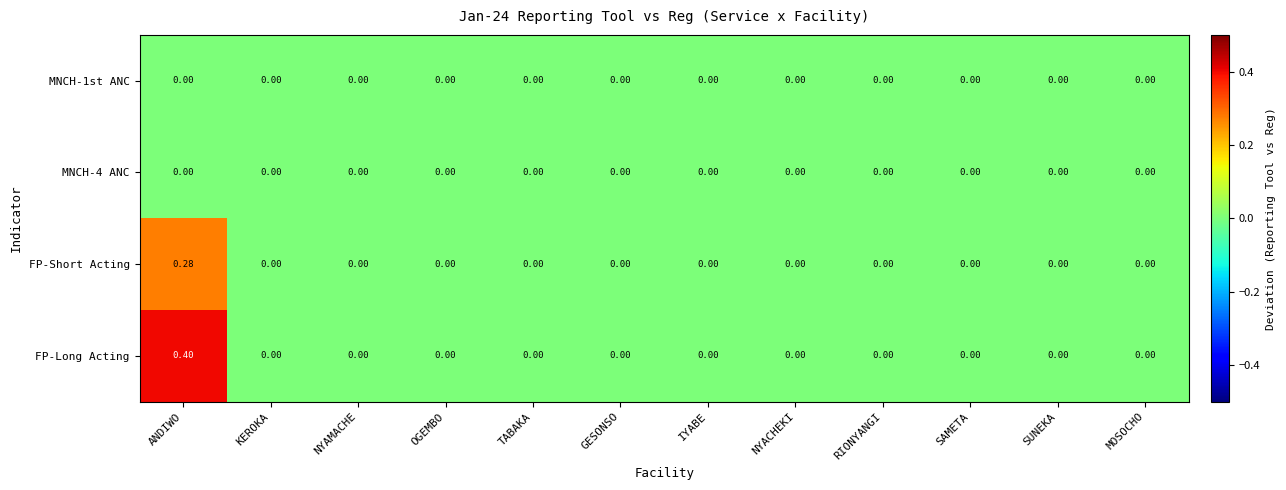

At which category is the sum across all series the highest?

ANDIWO